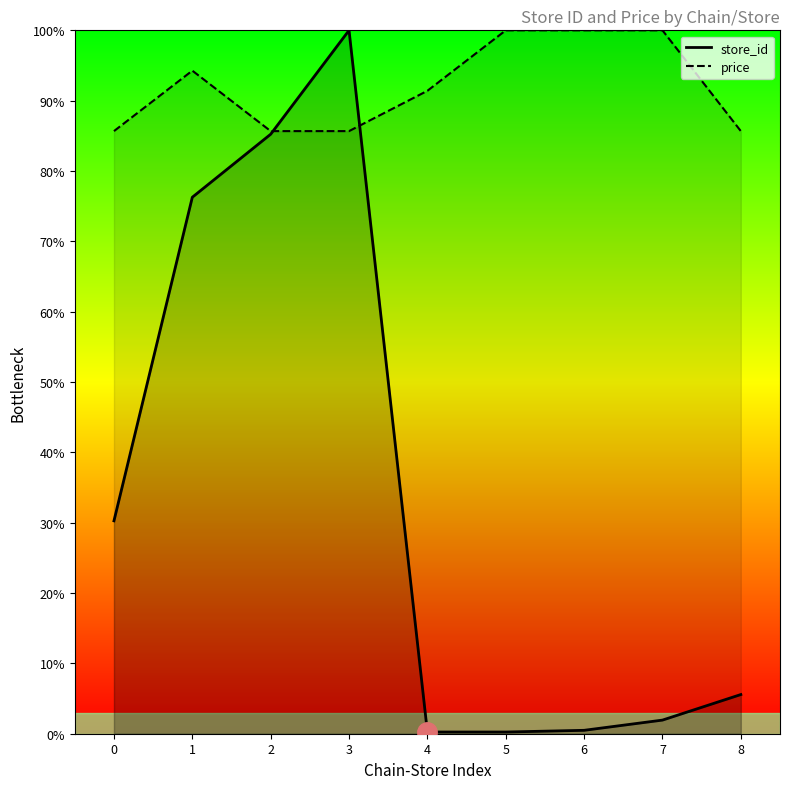

Which series ends up on top after the final intersection of store_id and price?

price